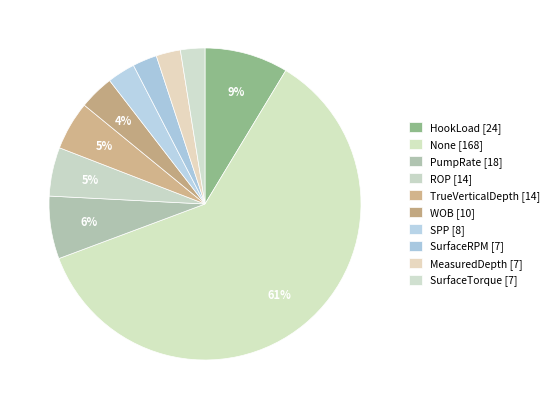

Count the number of slices in the pie.

10